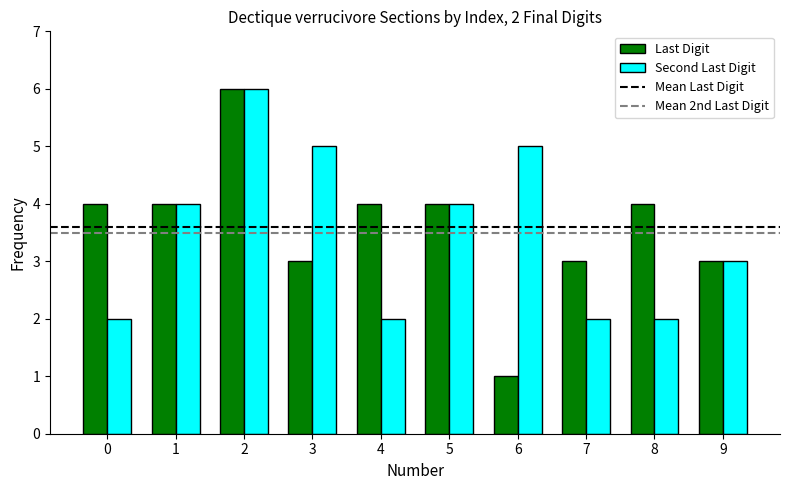

Reading left to right, extract all data points from this chart.

Last Digit: 4	4	6	3	4	4	1	3	4	3
Second Last Digit: 2	4	6	5	2	4	5	2	2	3